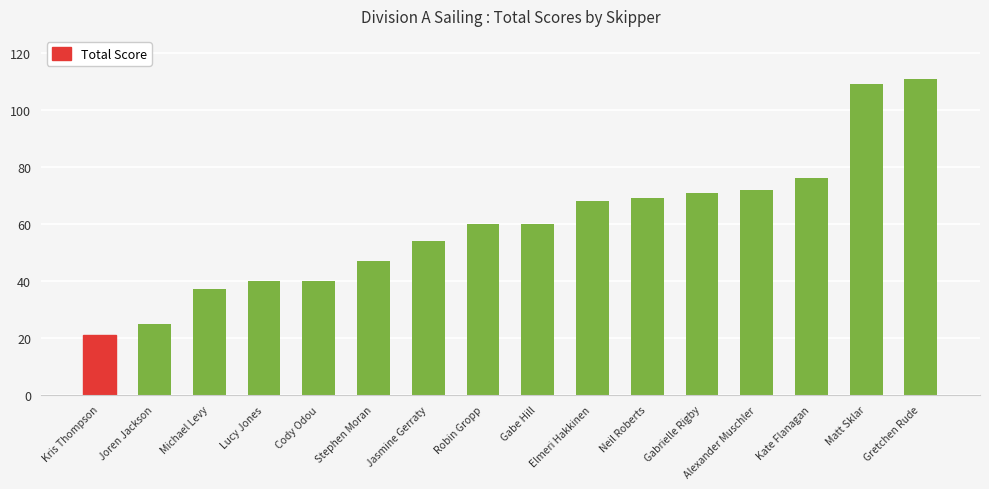

Reading left to right, what are all the values shown in this chart?

Kris Thompson=21	Joren Jackson=25	Michael Levy=37	Lucy Jones=40	Cody Odou=40	Stephen Moran=47	Jasmine Gerraty=54	Robin Gropp=60	Gabe Hill=60	Elmeri Hakkinen=68	Neil Roberts=69	Gabrielle Rigby=71	Alexander Muschler=72	Kate Flanagan=76	Matt Sklar=109	Gretchen Rude=111